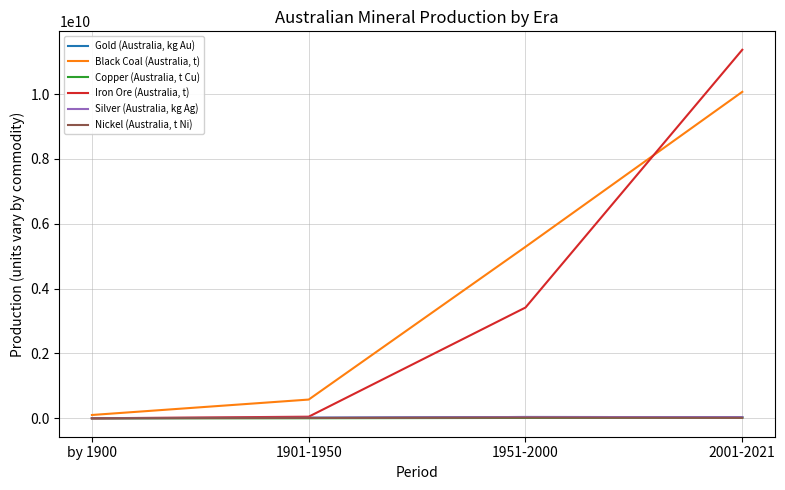

Does the chart display data point markers on the line(s)?

No